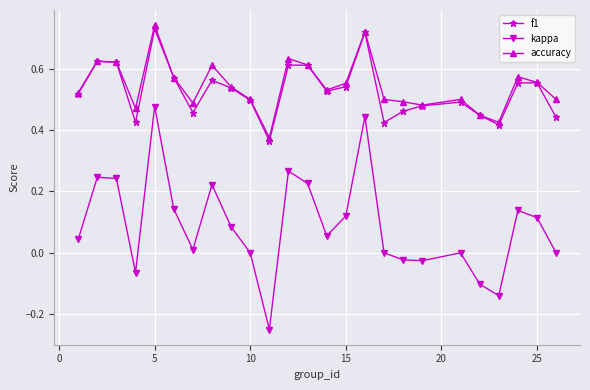

How many lines are shown in the chart?

3